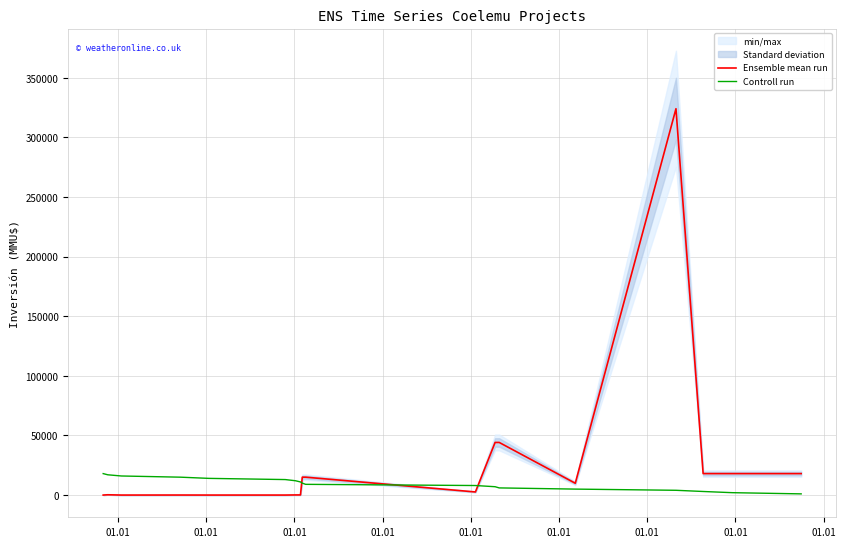

True or false: Ensemble mean run and Controll run cross at least once.

True